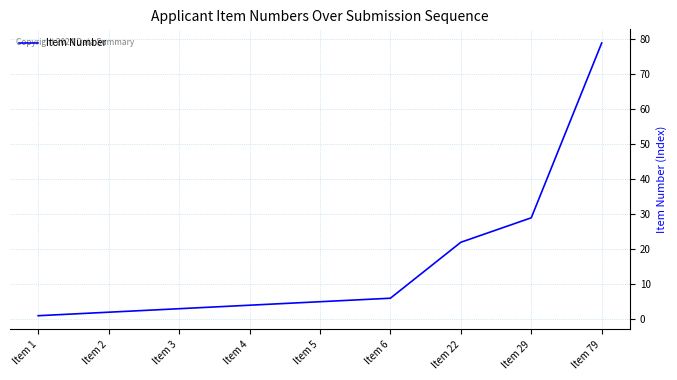

The chart shows a value of 22 at Item 22. True or false?

True